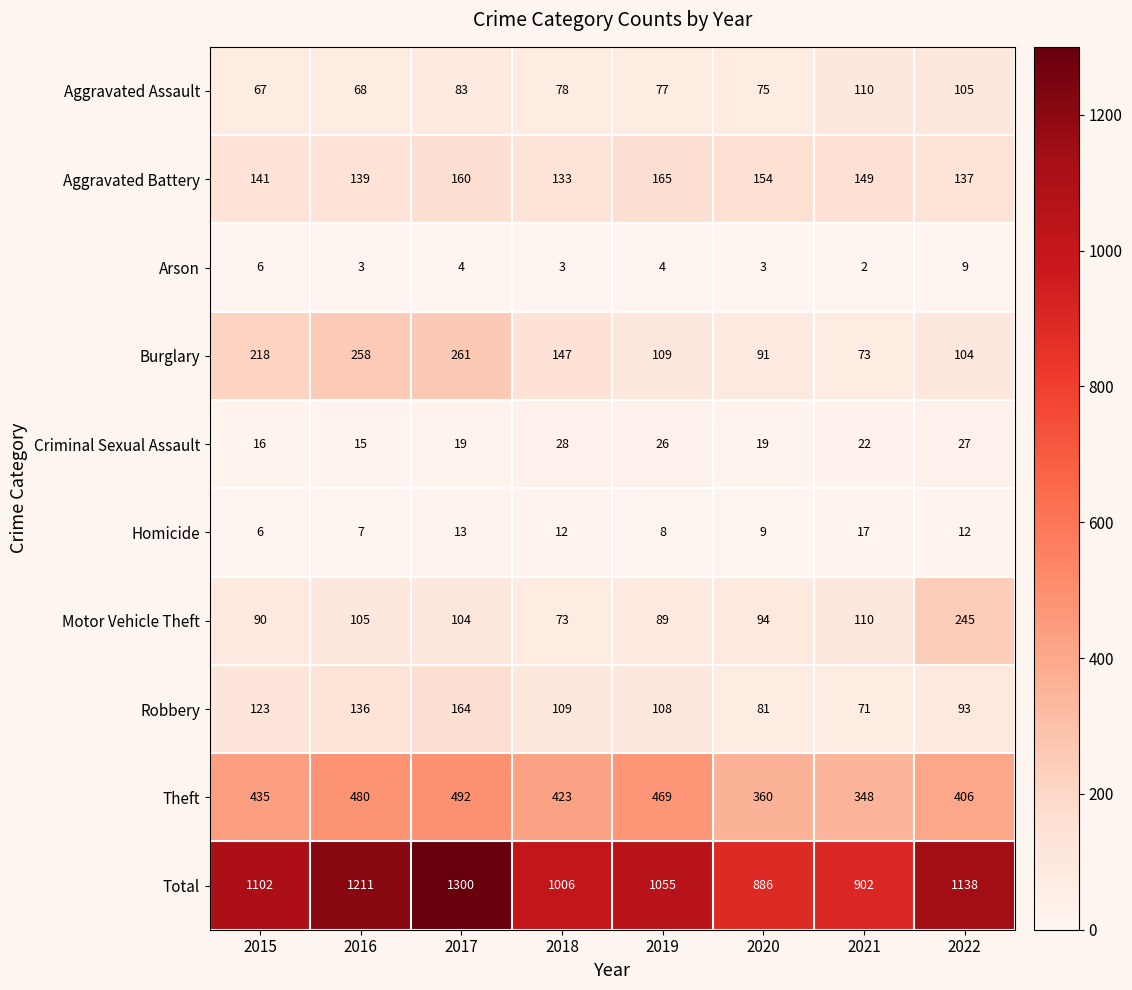

Which series has the largest total across all categories?

Total